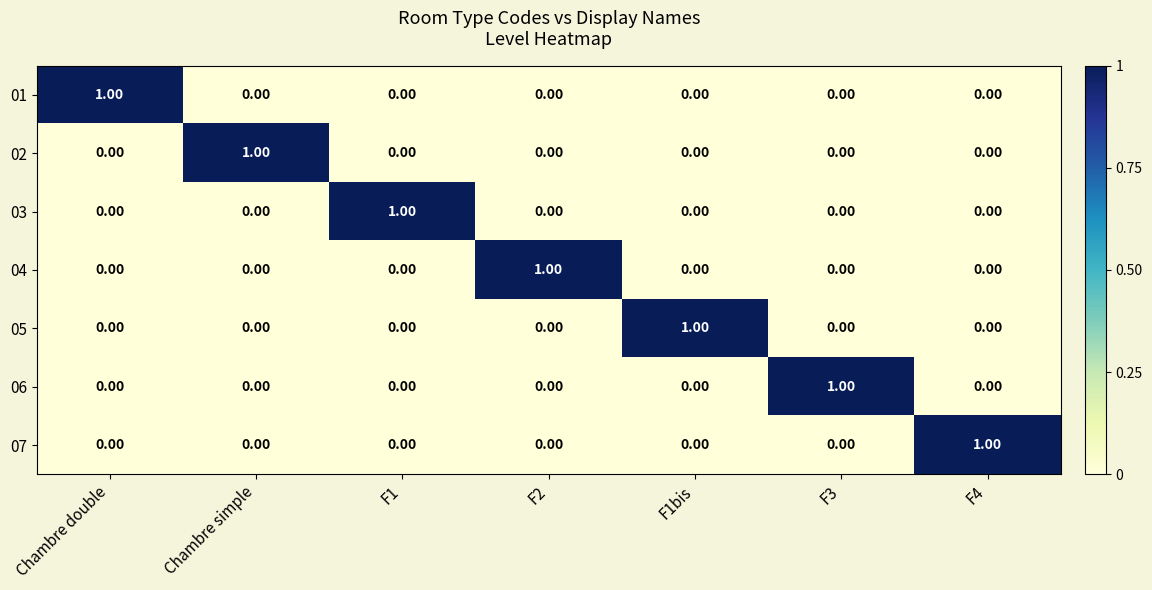

At how many categories does at least one series exceed 0?

7